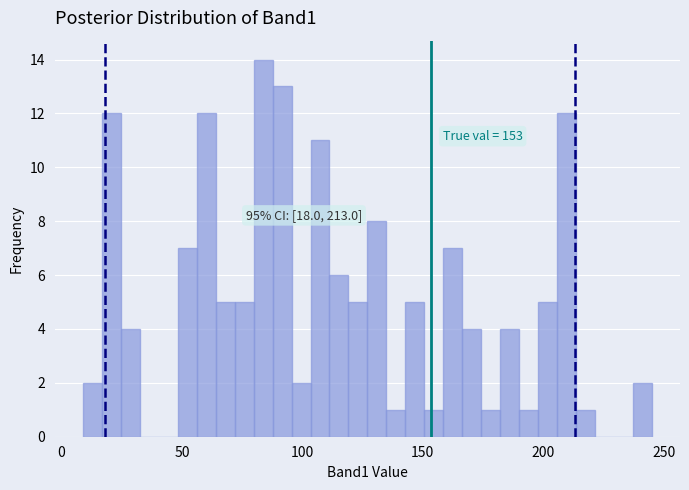

Around what value on the x-axis is the tallest bar? Give the approximate position of its centre, as read against the axis.

85